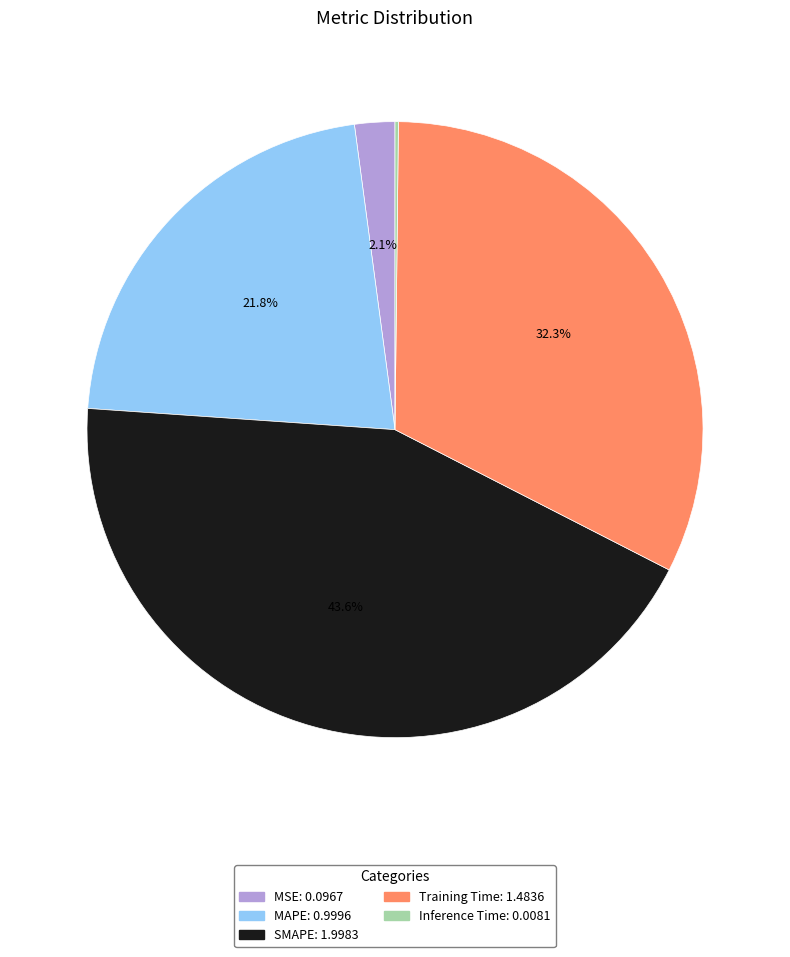

Which slice is the largest?

SMAPE